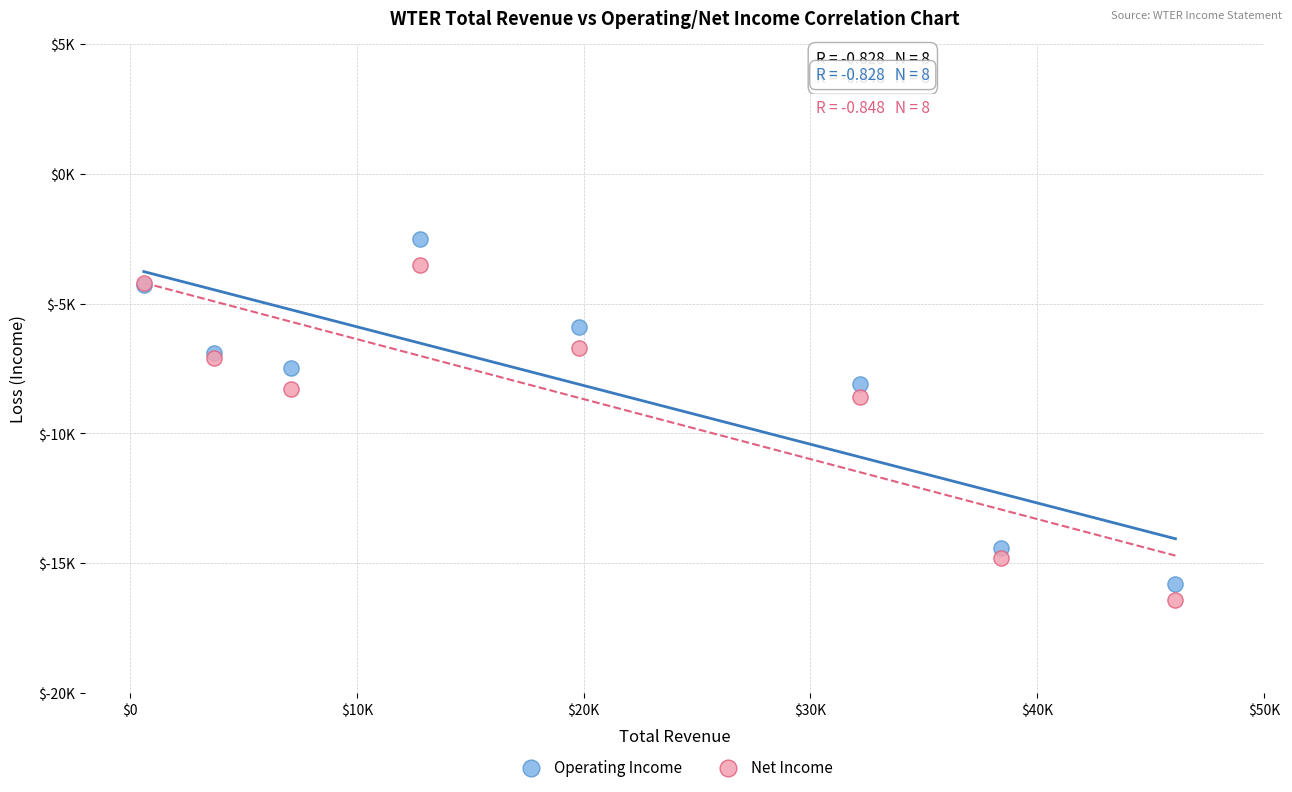

Which series contains the highest Y value?

Operating Income